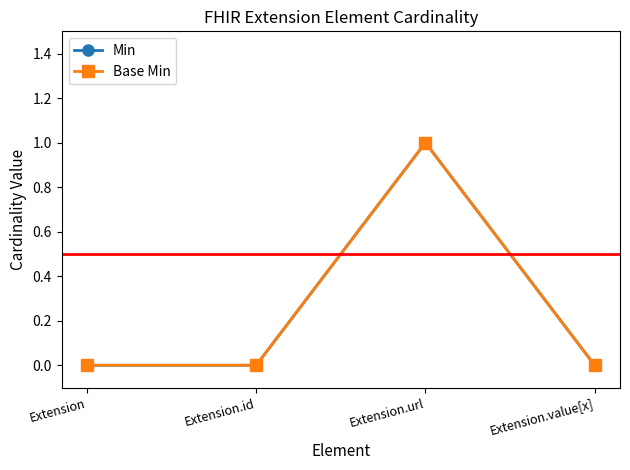

Does the chart have visible grid lines?

No